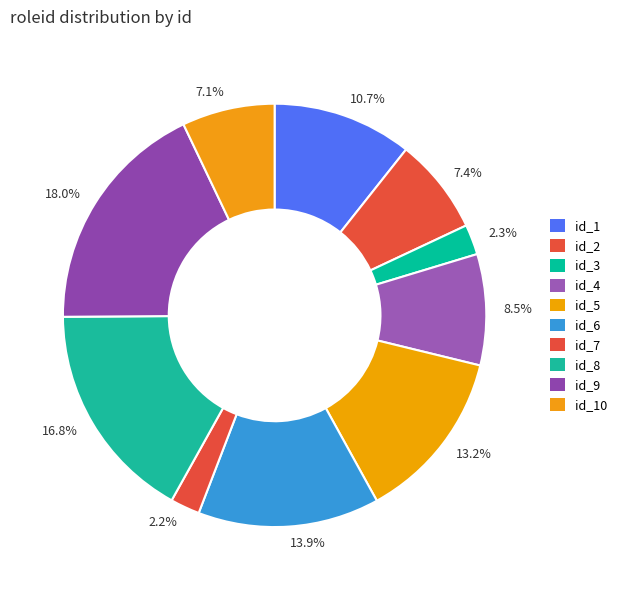

Between 8.5% and 13.9%, which is larger?

13.9%